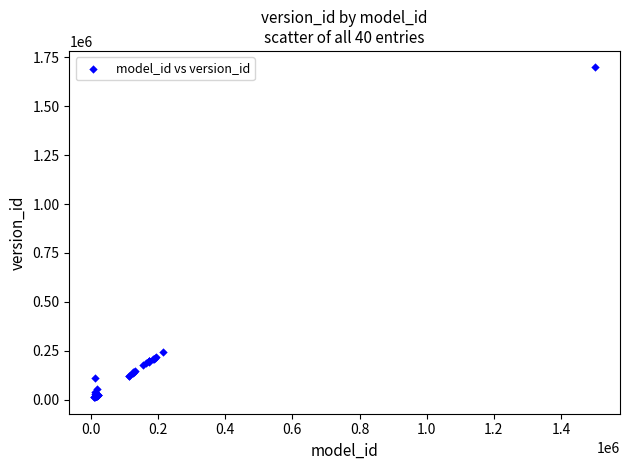

What Y value in the scatter plot is closest to 855323?

241802